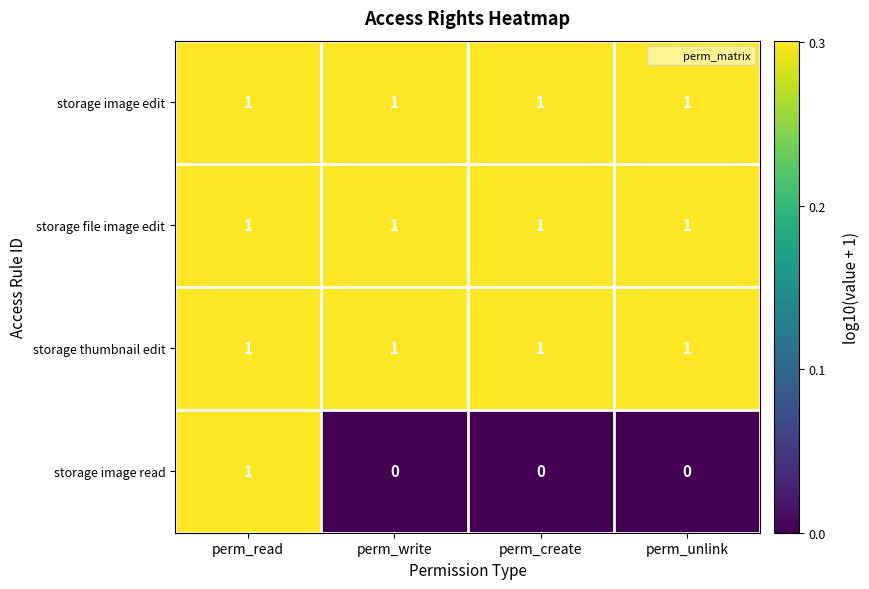

What is the sum of all storage file image edit values?

4